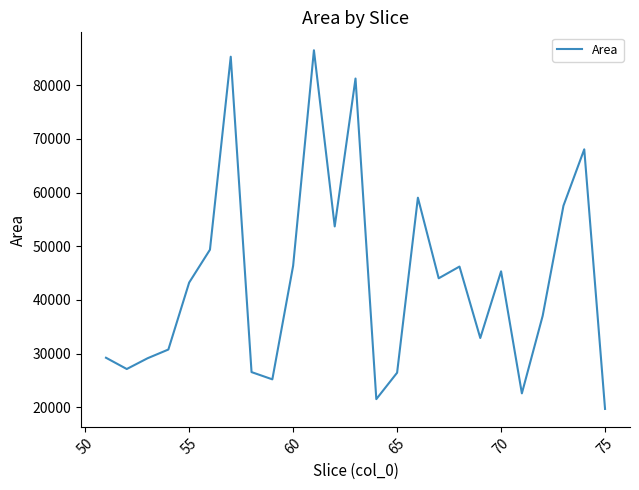

What is the maximum value shown in the chart?

86536